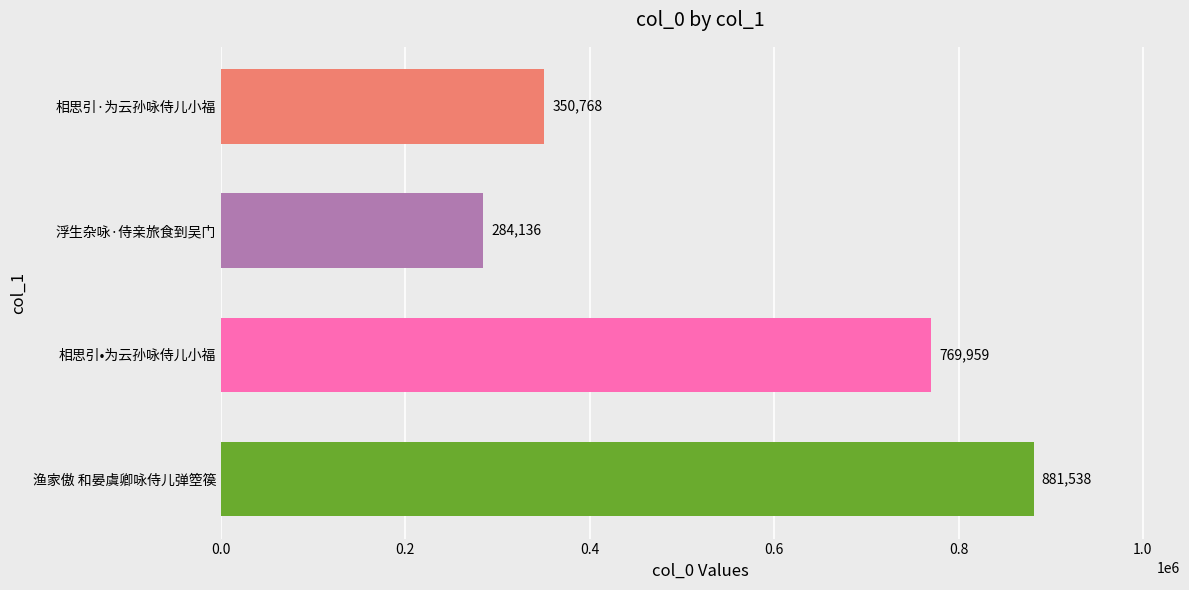

What is the smallest value displayed?

284136